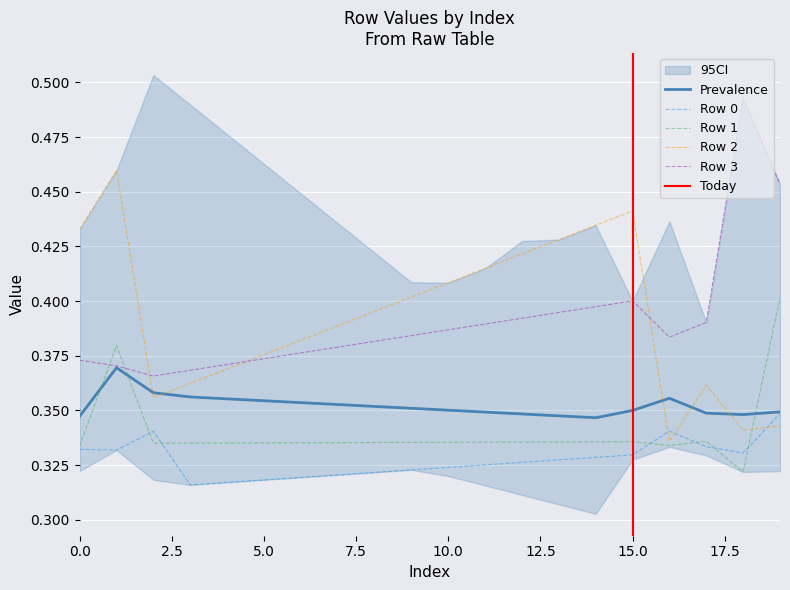

How many lines are shown in the chart?

5